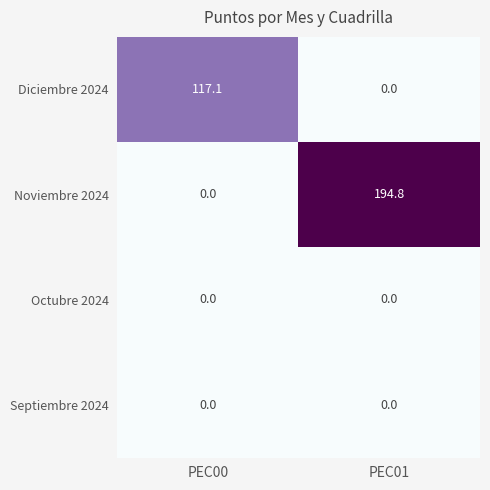

Which series has the largest total across all categories?

Noviembre 2024